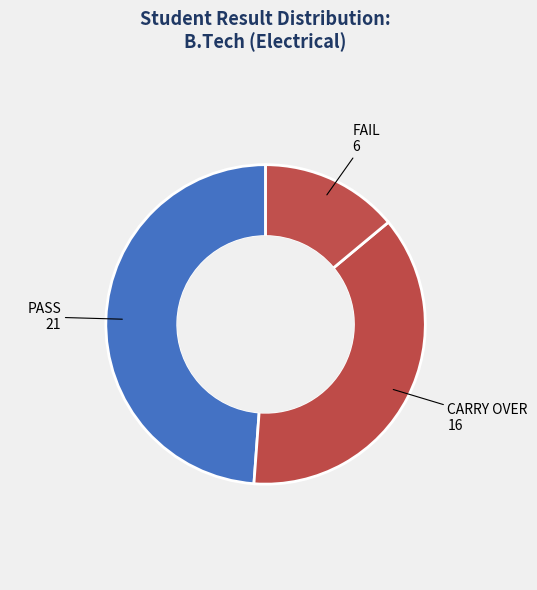

Between FAIL and CARRY OVER, which is larger?

CARRY OVER